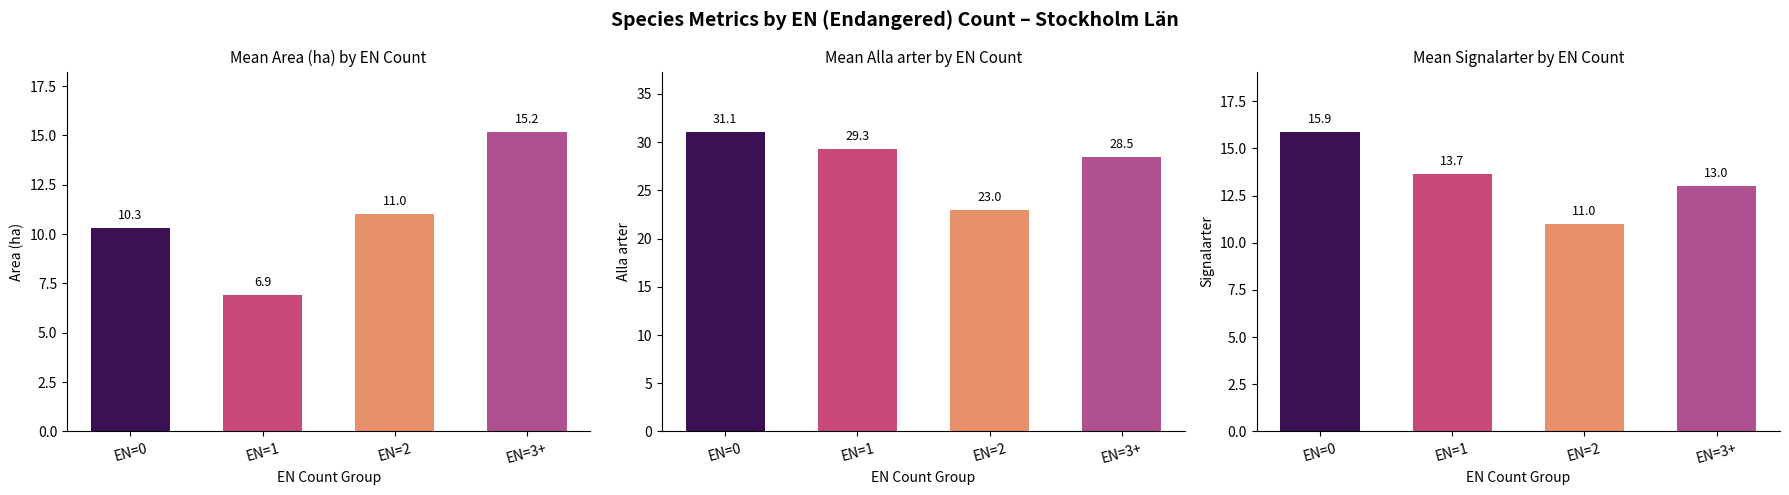

What is the minimum value shown in the chart?

6.9